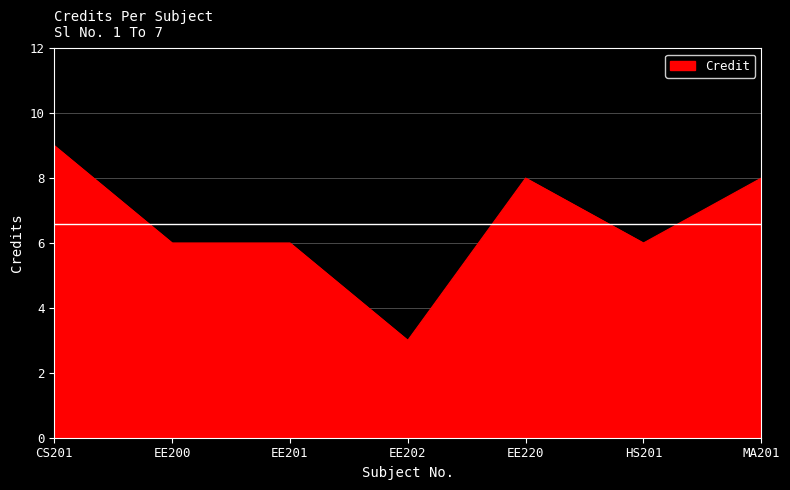

Does the chart have visible grid lines?

Yes